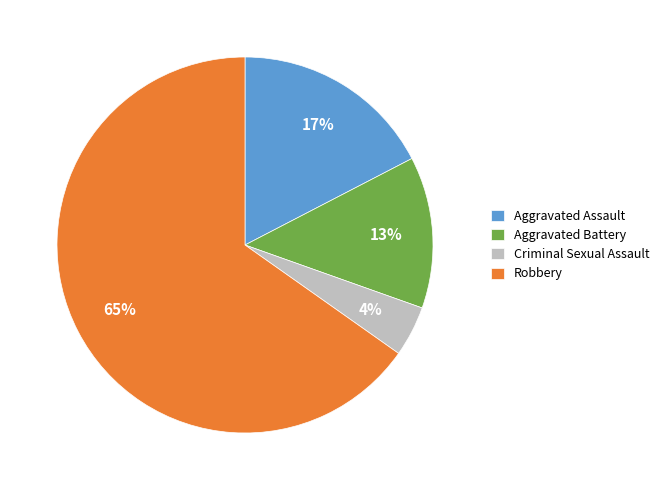

Between Aggravated Battery and Robbery, which is larger?

Robbery